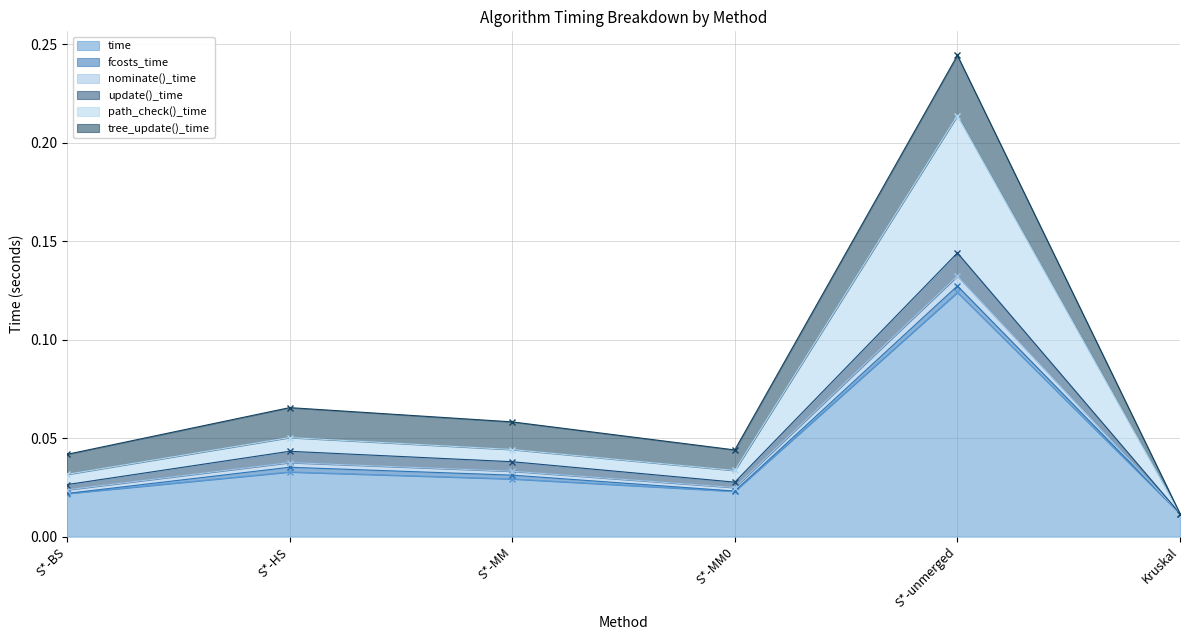

True or false: fcosts_time has more than 1 interior local peaks.

True